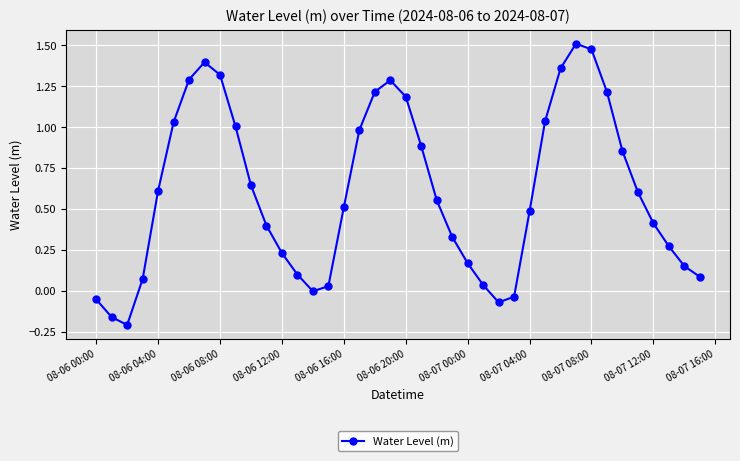

How many interior local peaks (higher than both neighbors) does the data have?

3